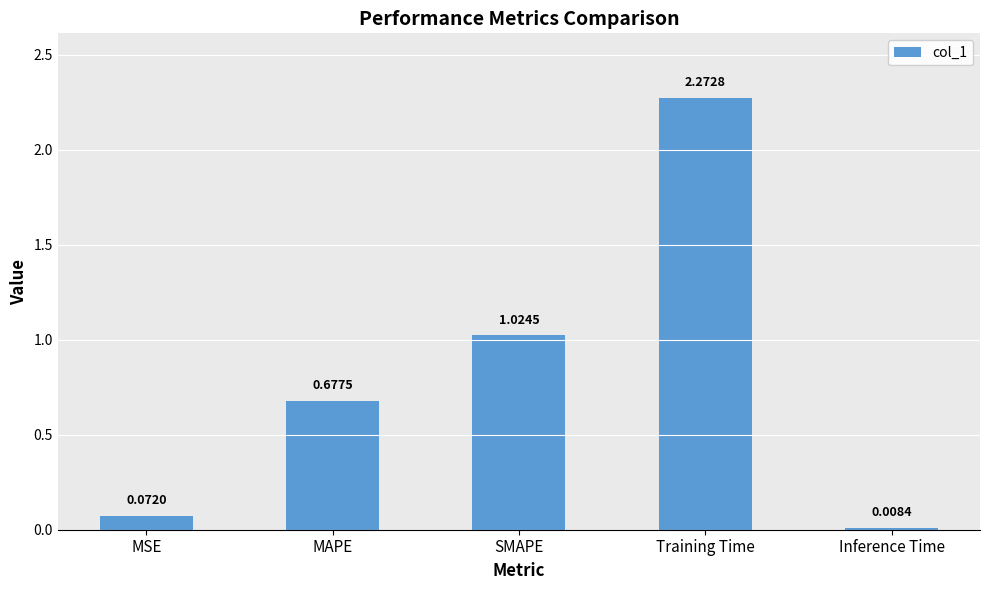

Where is the data nearest to the value 1?

SMAPE